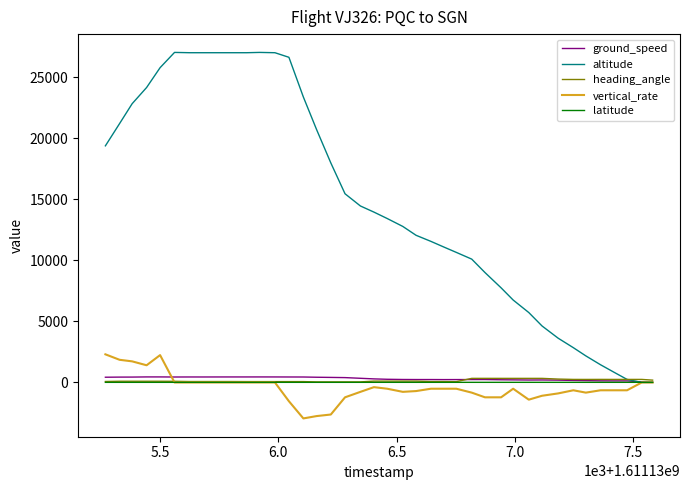

How many distinct data groups are displayed?

5